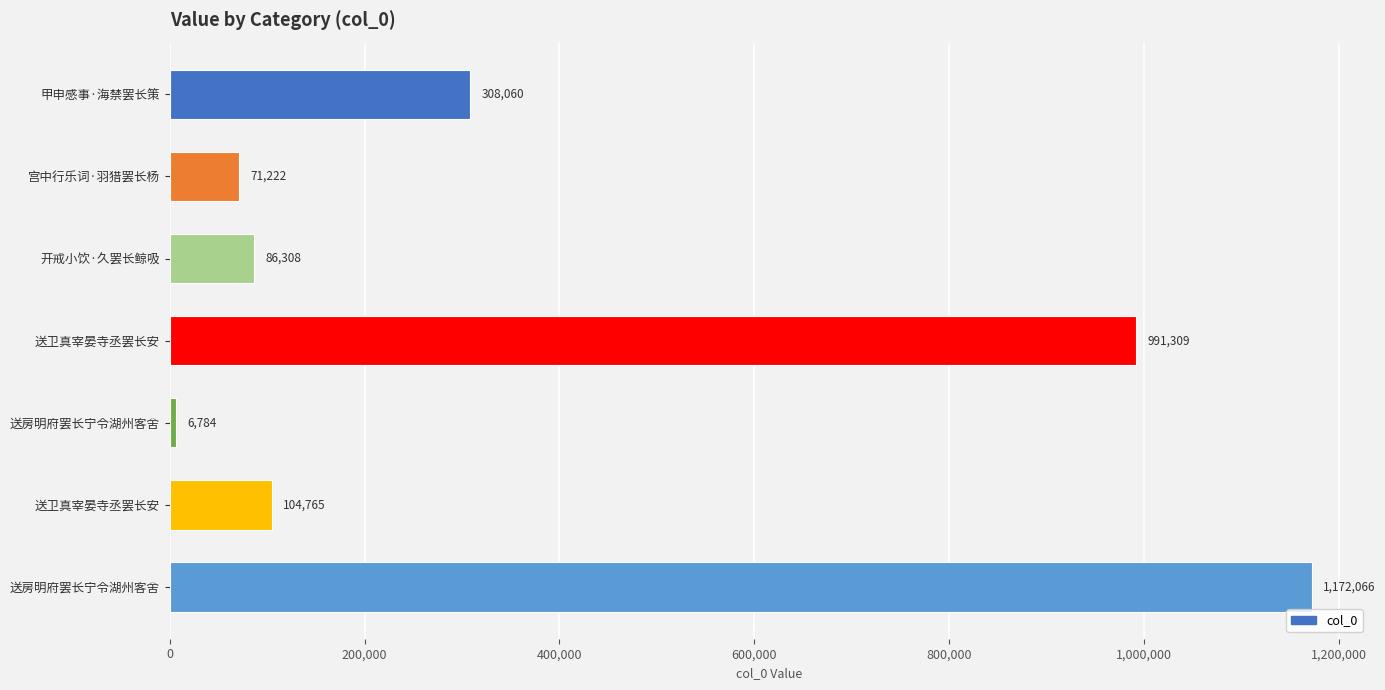

How many distinct data groups are displayed?

1